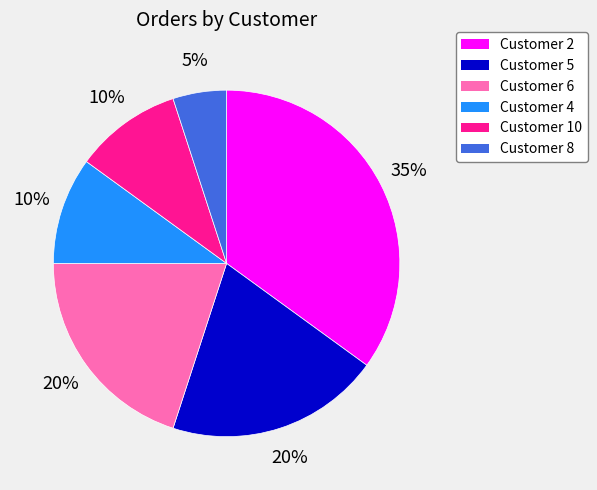

What percentage is the Customer 5 slice, to the nearest percent?

20%